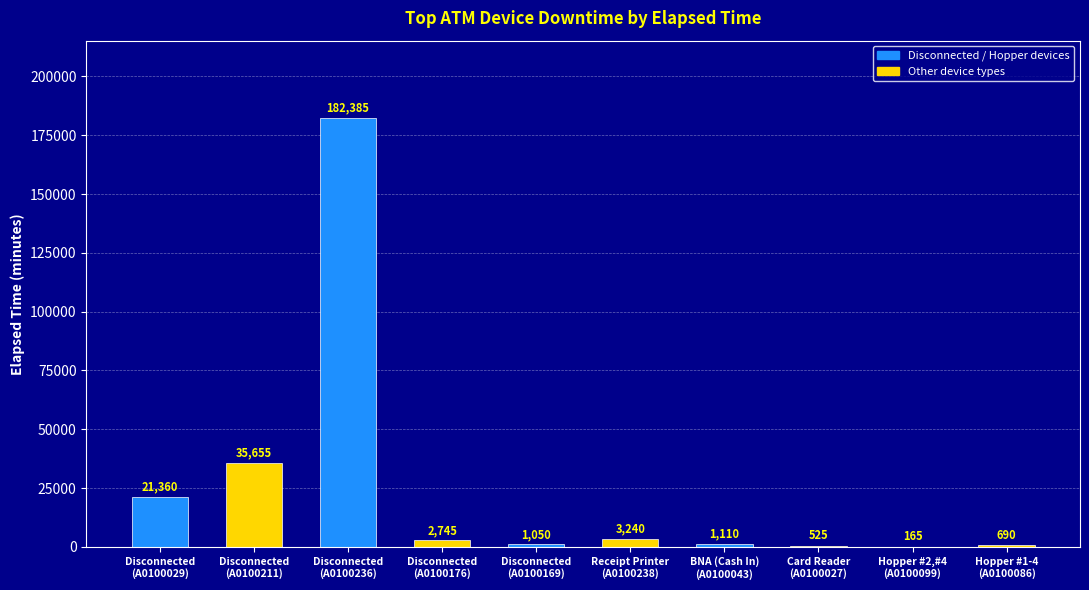

Reading right to left, extract all data points from this chart.

690	165	525	1110	3240	1050	2745	182385	35655	21360